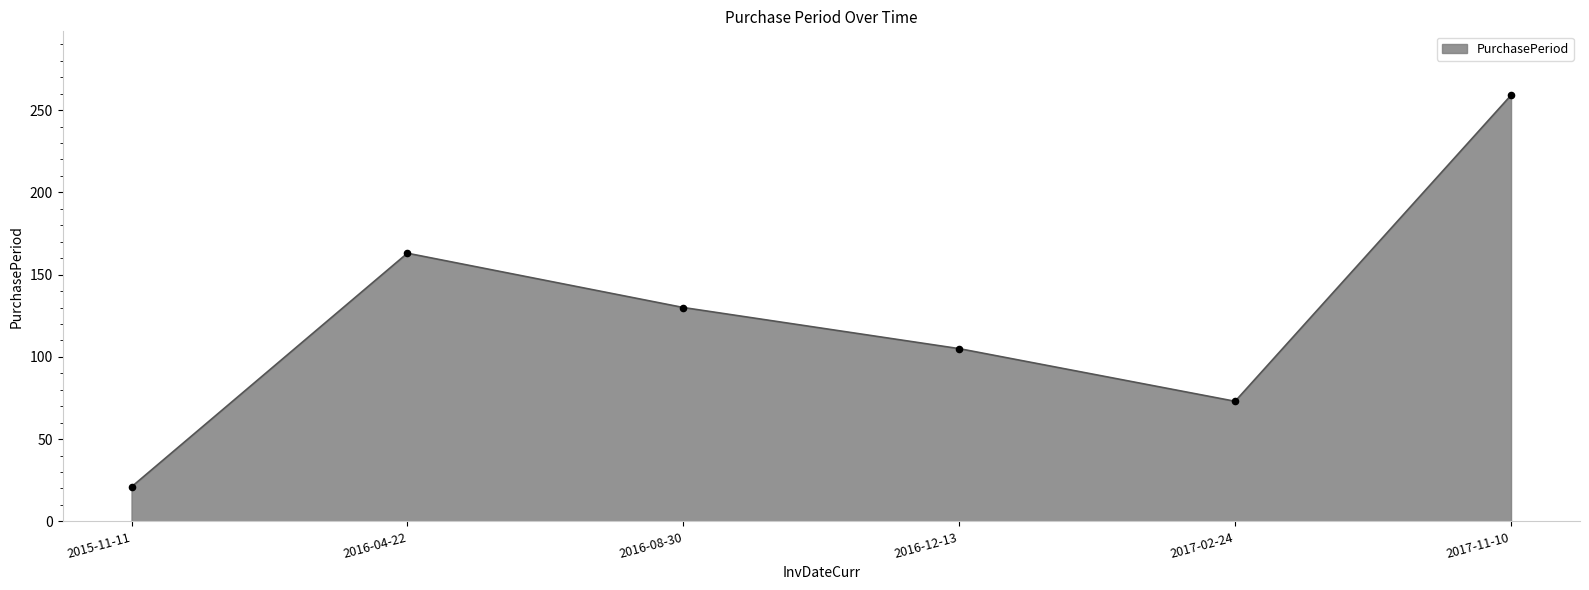

What is the ratio of the value at 2016-08-30 to the value at 2016-04-22?

0.8